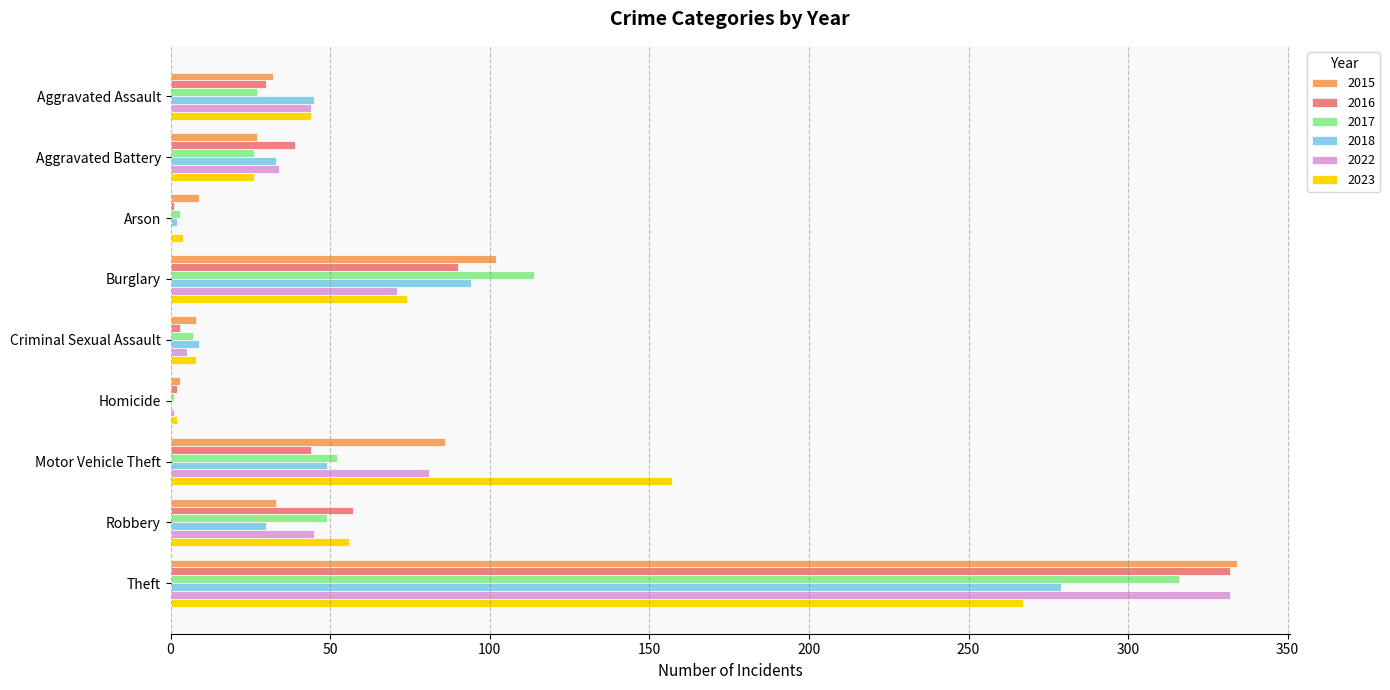

At which category is the sum across all series the highest?

Theft